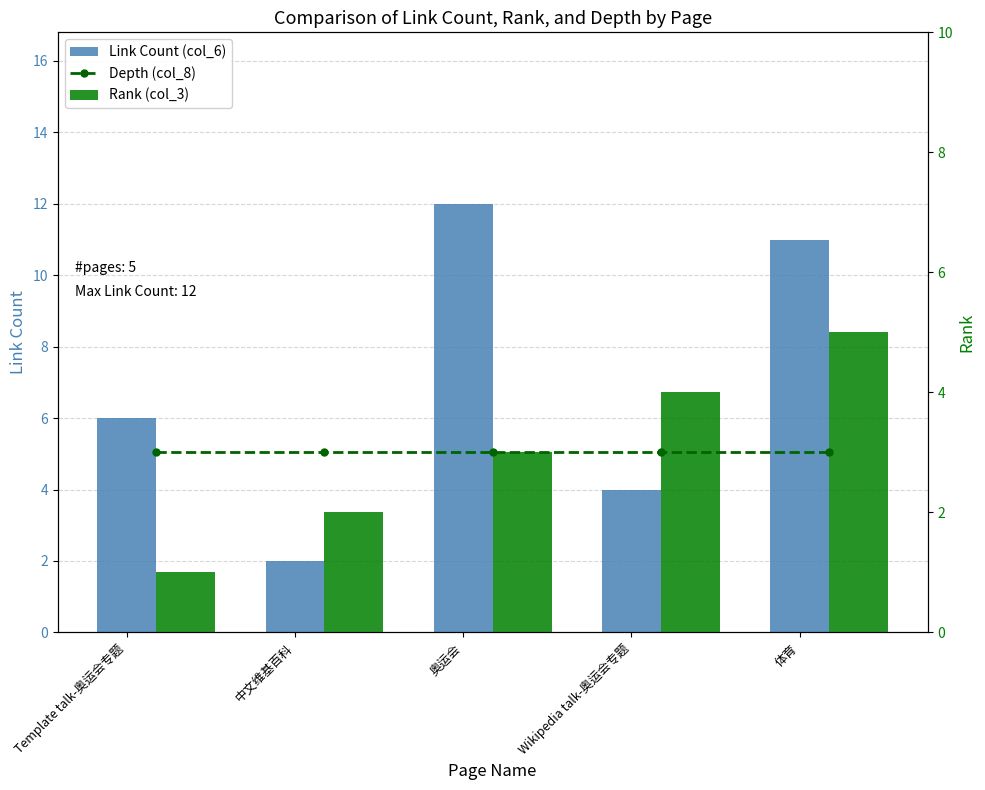

What is the minimum value for Link Count (col_6)?

2